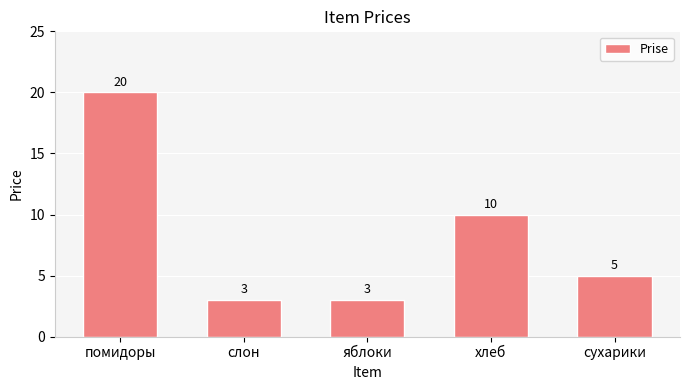

True or false: the data shows 20 at помидоры.

True